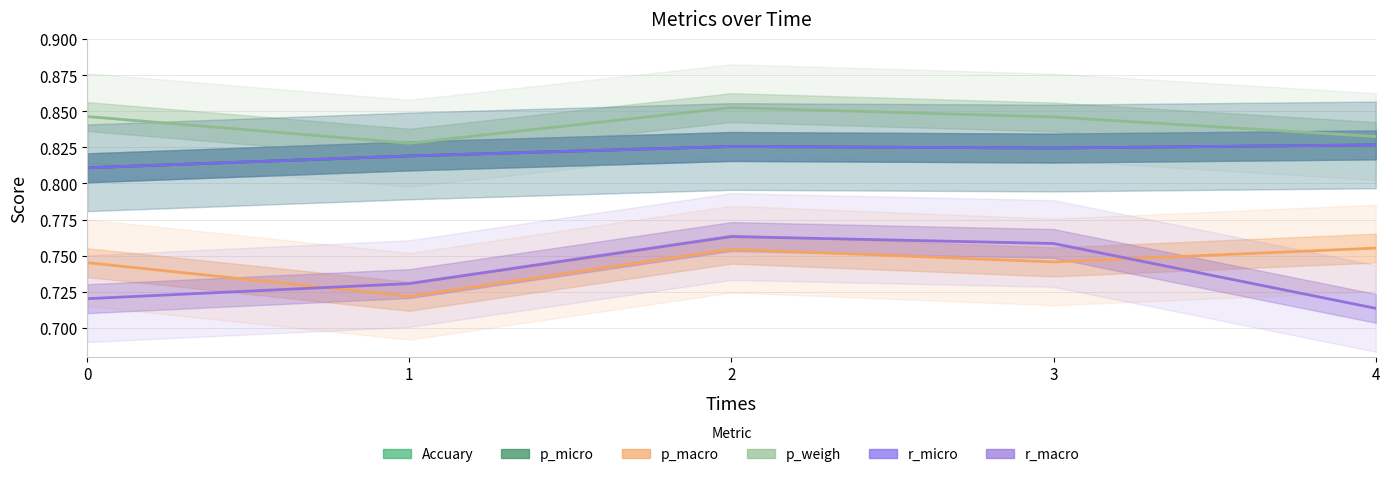

Reading left to right, what are all the values shown in this chart?

Accuary: 0.8	0.8	0.8	0.8	0.8
p_micro: 0.8	0.8	0.8	0.8	0.8
p_macro: 0.7	0.7	0.8	0.7	0.8
p_weigh: 0.8	0.8	0.9	0.8	0.8
r_micro: 0.8	0.8	0.8	0.8	0.8
r_macro: 0.7	0.7	0.8	0.8	0.7